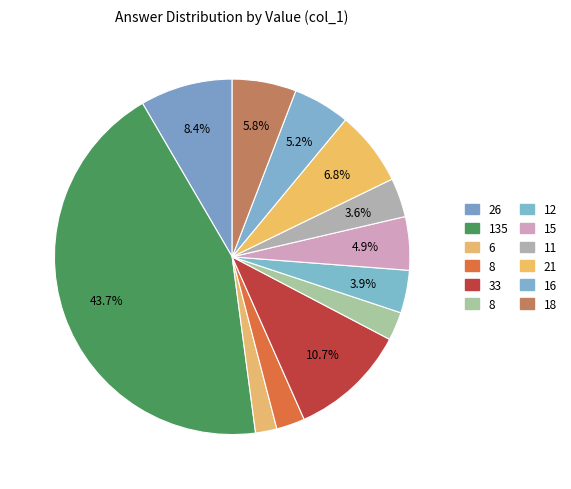

How many slices are in this pie chart?

12